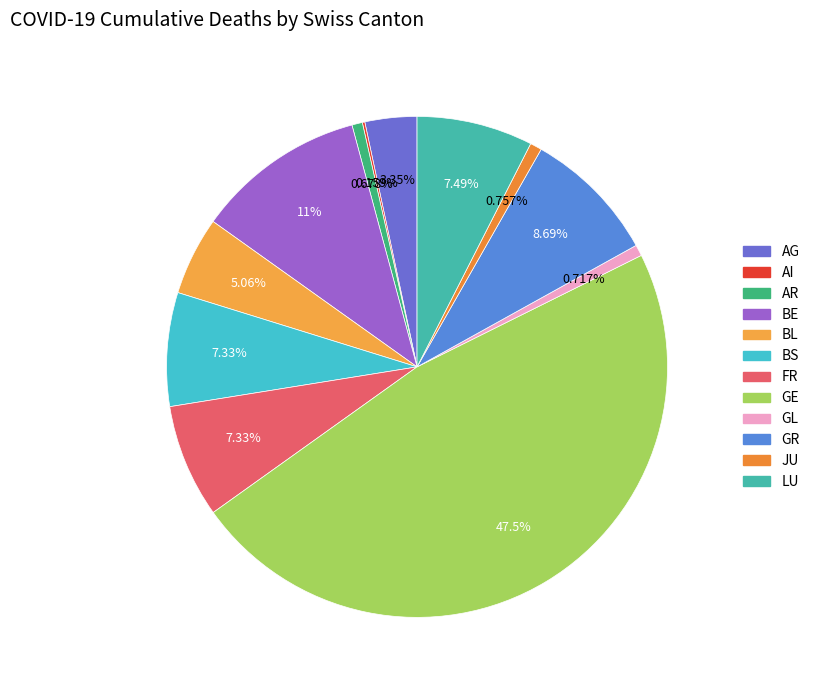

True or false: BL accounts for 1% of the total.

False